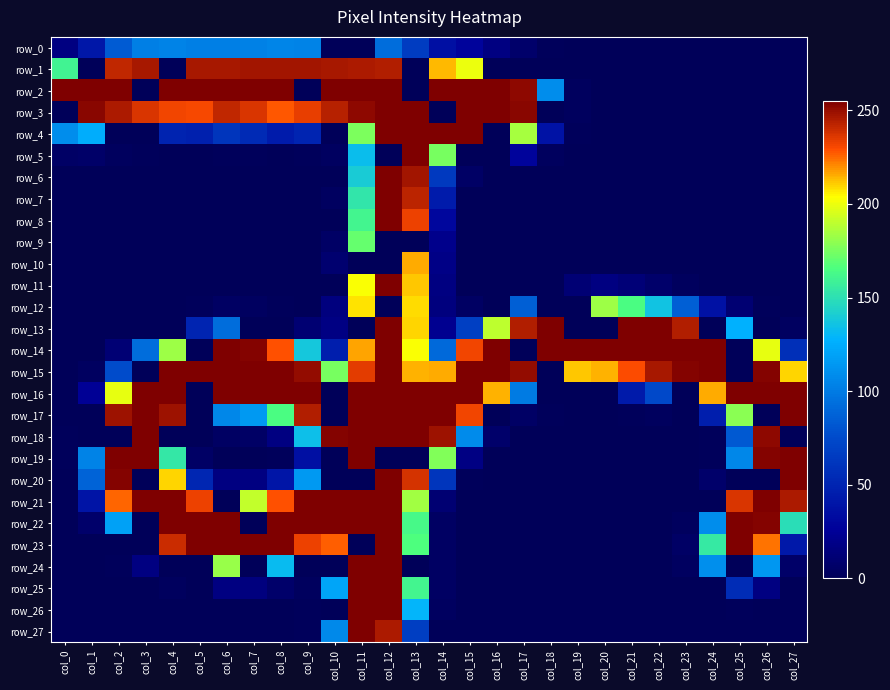

What is the total value across all series at col_1?

945